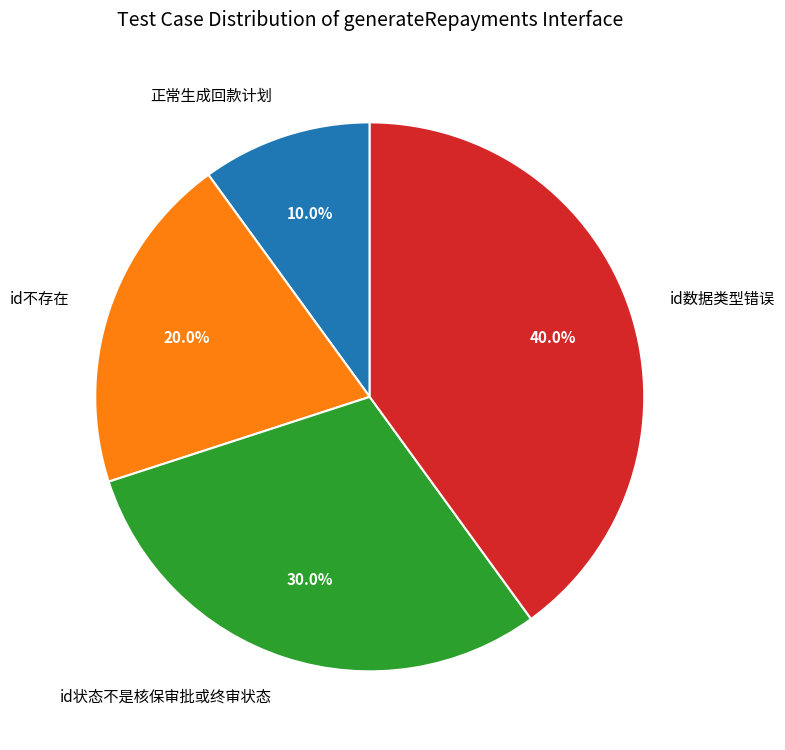

To the nearest percent, what is the average slice percentage?

25%